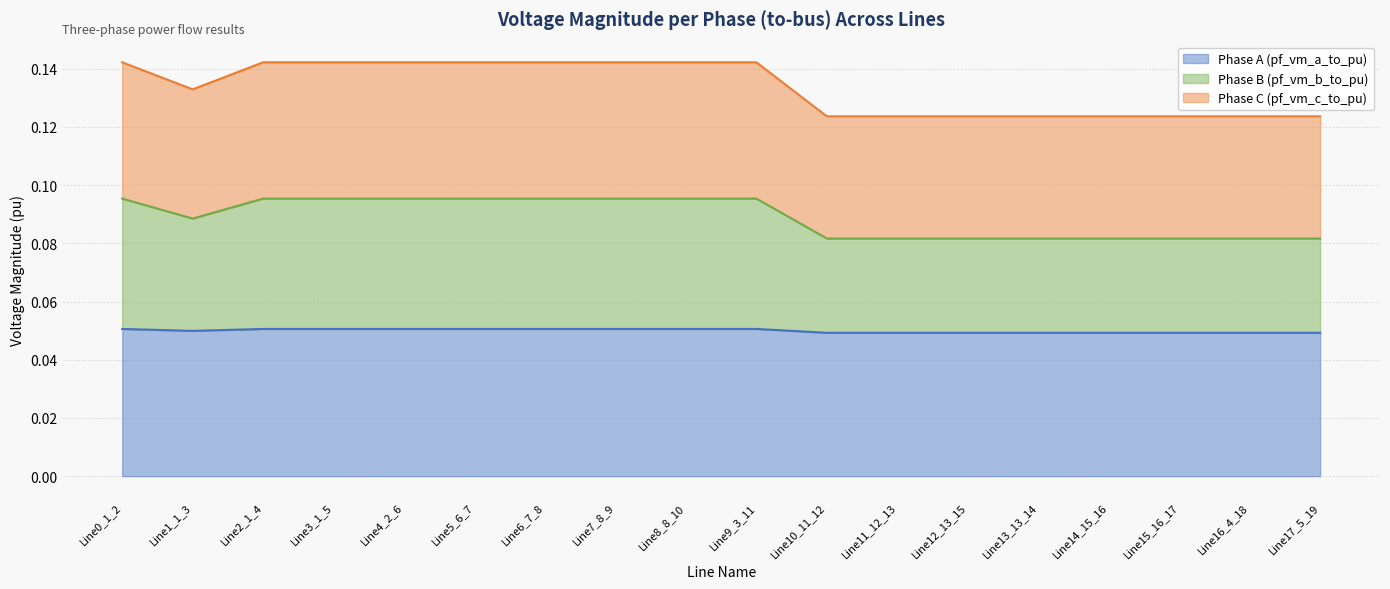

Between Line16_4_18 and Line17_5_19, which is larger?

Line17_5_19